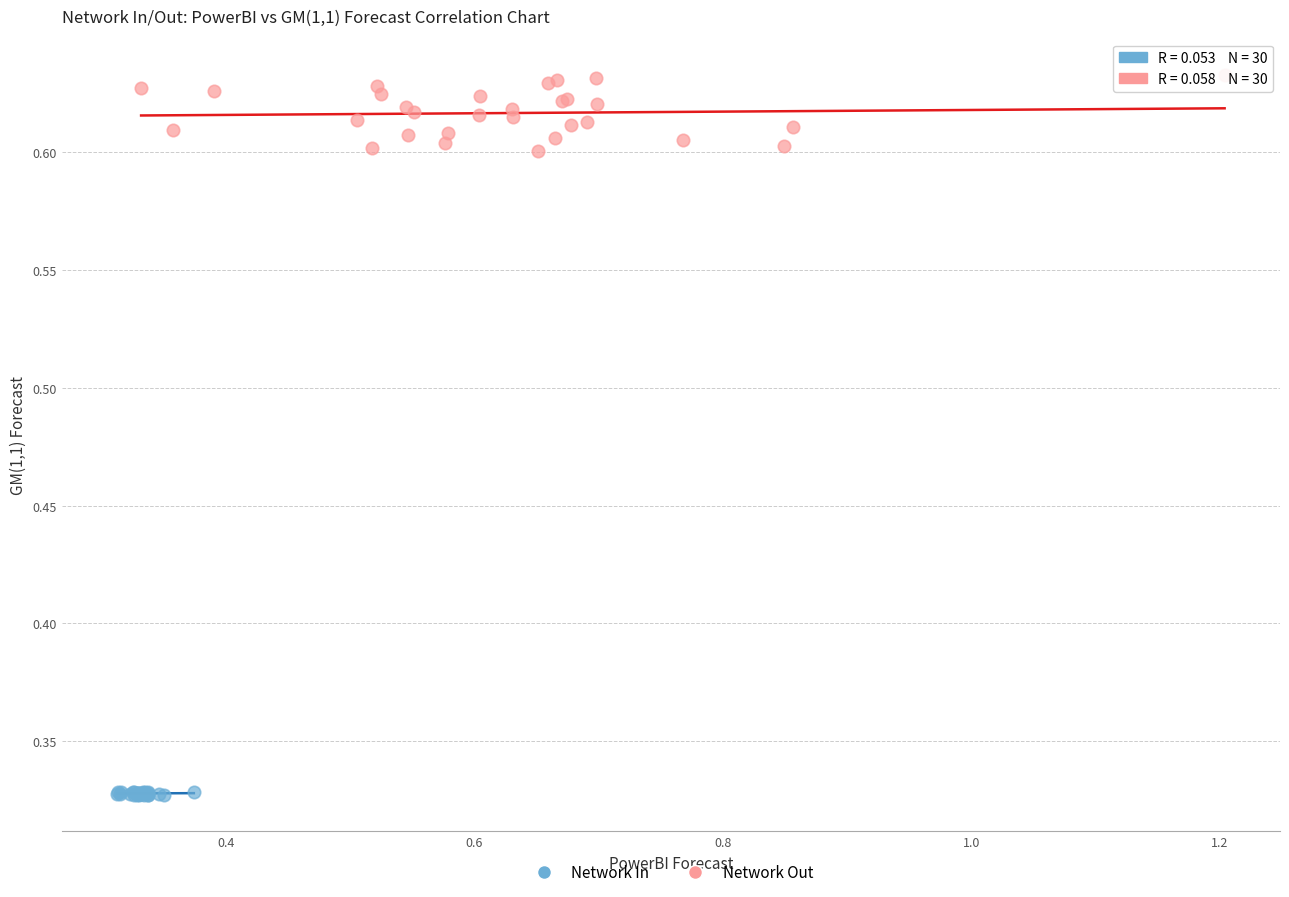

What are all the series names shown in the legend?

Network In, Network Out